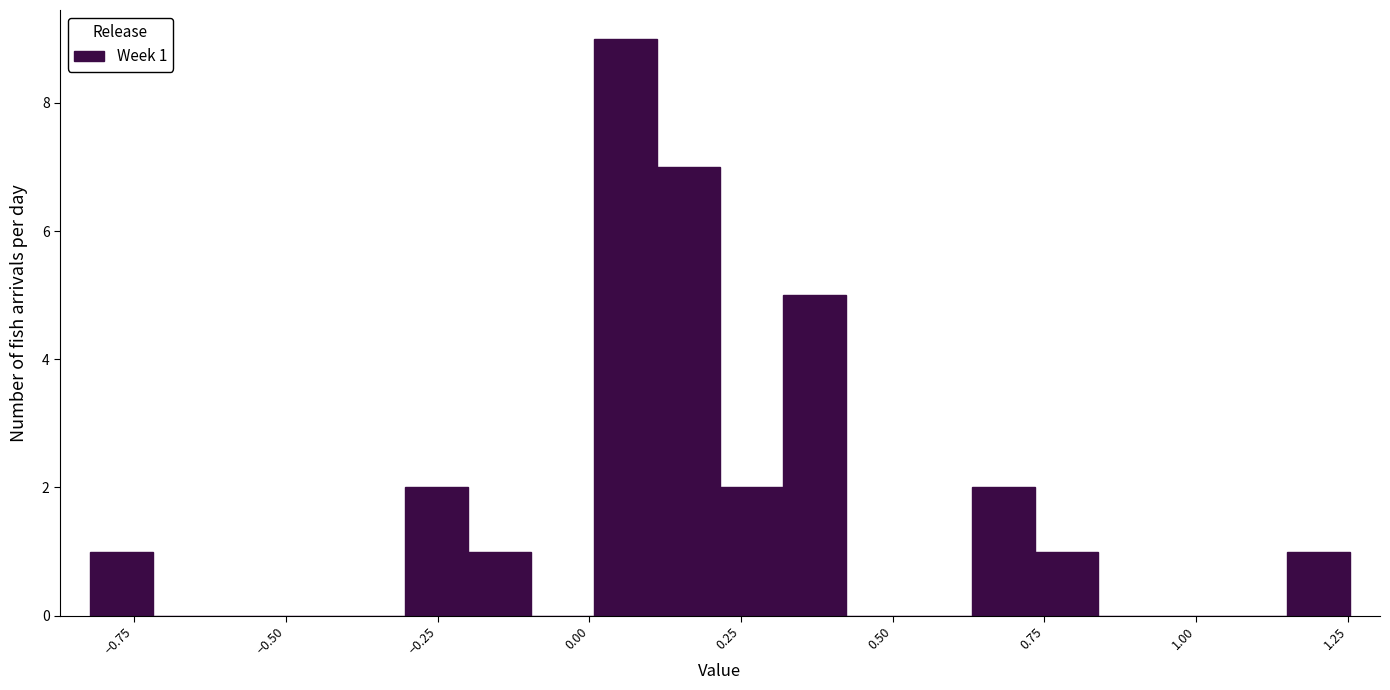

Around what value on the x-axis is the tallest bar? Give the approximate position of its centre, as read against the axis.

0.05